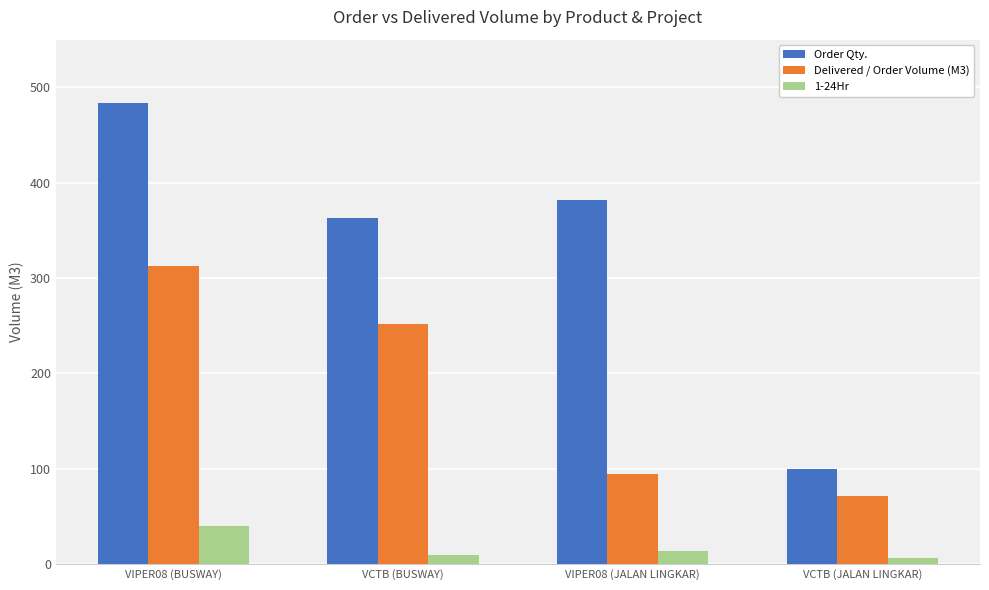

What is the total value across all series at VCTB (BUSWAY)?

625.2